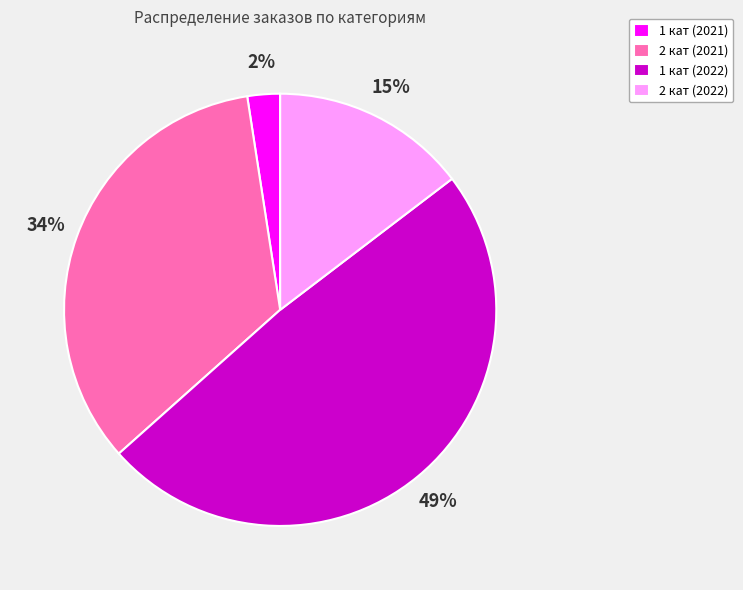

Which category has the biggest portion of the pie?

1 кат (2022)